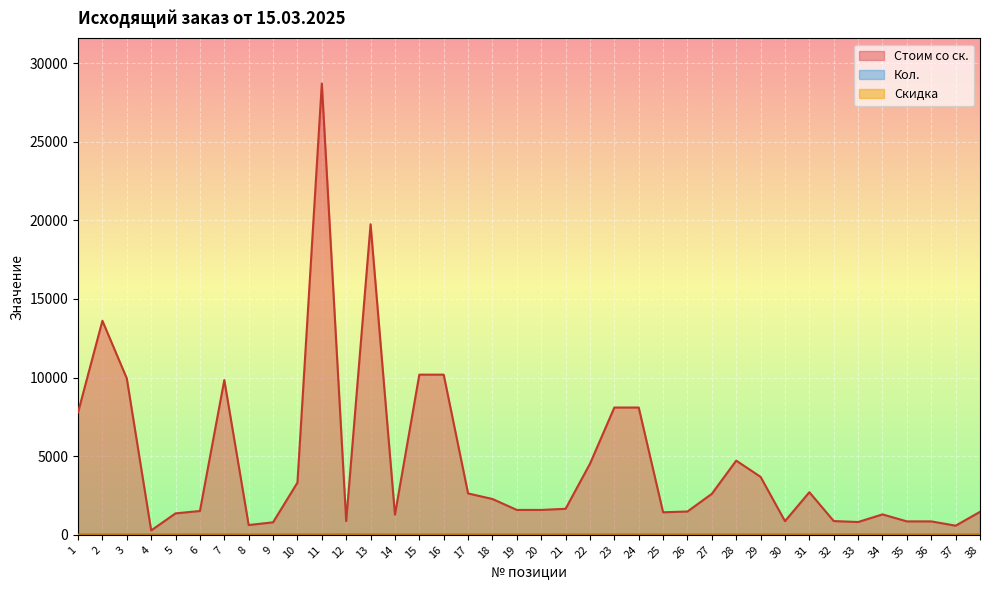

Reading left to right, transcribe all the data shown in this chart.

Кол.: 3.0	1.0	1.0	1.0	1.0	2.0	2.0	1.0	1.0	2.0	1.0	5.0	2.0	1.0	1.0	1.0	1.0	1.0	1.0	1.0	2.0	1.0	2.0	2.0	1.0	1.0	1.0	1.0	1.0	3.0	1.0	3.0	5.0	1.0	1.0	1.0	1.0	1.0
Скидка: 0.0	0.0	0.0	0.0	2.5	2.5	2.5	2.5	2.5	2.5	2.5	2.5	2.5	2.5	2.5	2.5	2.5	2.5	2.5	2.5	2.5	2.5	2.5	2.5	2.5	2.5	2.5	2.5	2.5	2.5	2.5	2.5	2.5	2.5	2.5	2.5	2.5	2.5
Стоим со ск.: 7785.0	13614.0	9950.0	279.0	1364.0	1515.2	9843.6	621.1	794.6	3318.9	28703.0	872.6	19751.5	1279.2	10186.8	10186.8	2631.5	2278.6	1582.4	1582.4	1655.5	4518.1	8096.4	8096.4	1432.3	1483.0	2608.1	4718.0	3684.5	868.7	2709.5	874.6	814.1	1298.4	854.1	854.1	581.1	1461.5